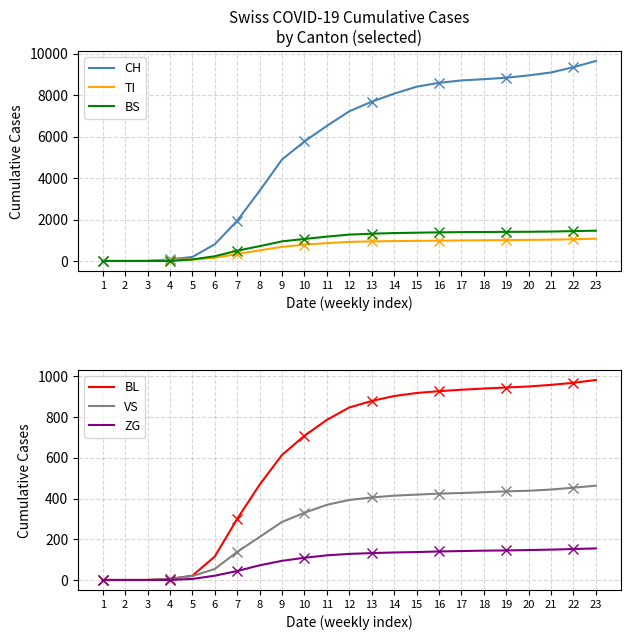

How many values in the VS series are below 393?

11